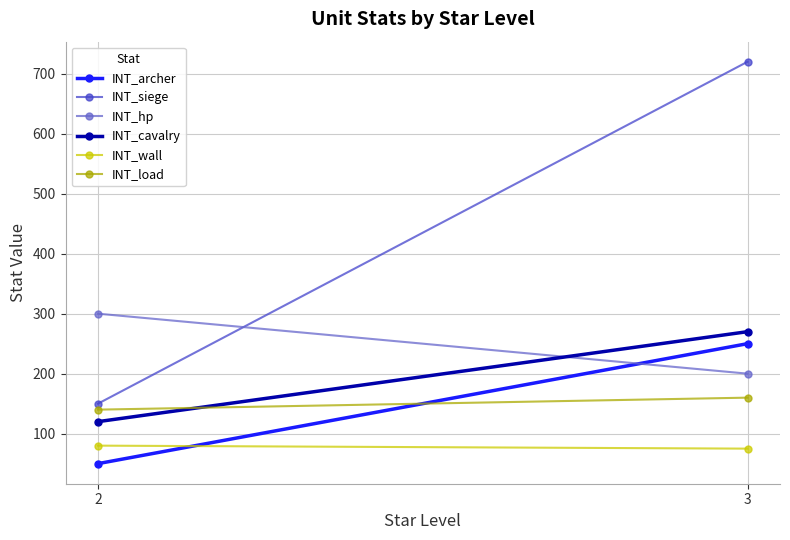

What is the average value of the INT_hp series?

250